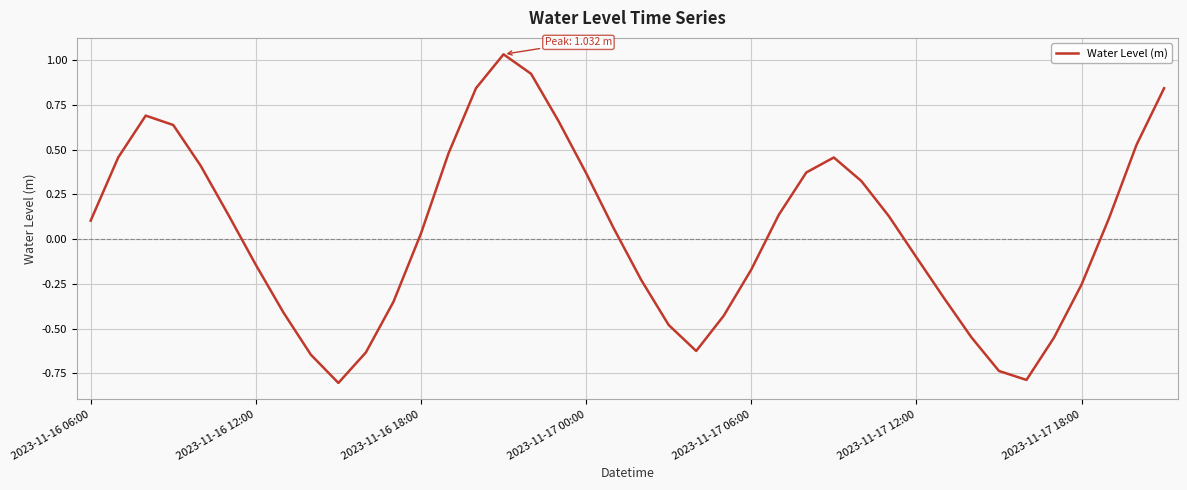

What is the difference between the second highest and second lowest values?

1.7